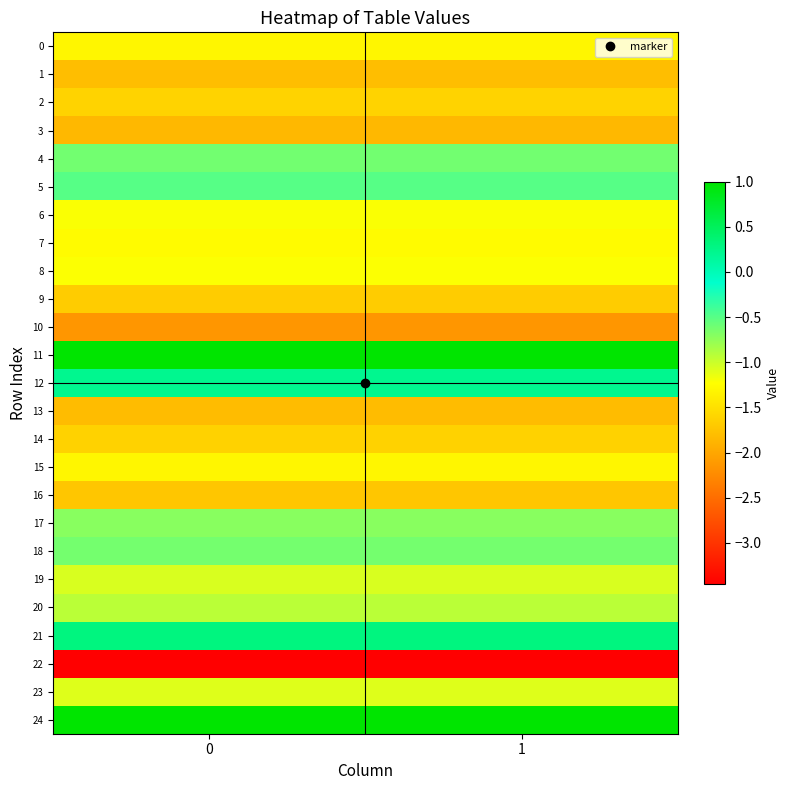

Reading right to left, extract all data points from this chart.

0: 1=-1.3	0=-1.3
1: 1=-1.8	0=-1.8
2: 1=-1.6	0=-1.6
3: 1=-1.8	0=-1.8
4: 1=-0.6	0=-0.6
5: 1=-0.5	0=-0.5
6: 1=-1.2	0=-1.2
7: 1=-1.3	0=-1.3
8: 1=-1.2	0=-1.2
9: 1=-1.7	0=-1.7
10: 1=-2.1	0=-2.1
11: 1=1.0	0=1.0
12: 1=0.2	0=0.2
13: 1=-1.8	0=-1.8
14: 1=-1.6	0=-1.6
15: 1=-1.3	0=-1.3
16: 1=-1.7	0=-1.7
17: 1=-0.7	0=-0.7
18: 1=-0.6	0=-0.6
19: 1=-1.1	0=-1.1
20: 1=-0.9	0=-0.9
21: 1=0.3	0=0.3
22: 1=-3.5	0=-3.5
23: 1=-1.1	0=-1.1
24: 1=1.0	0=1.0